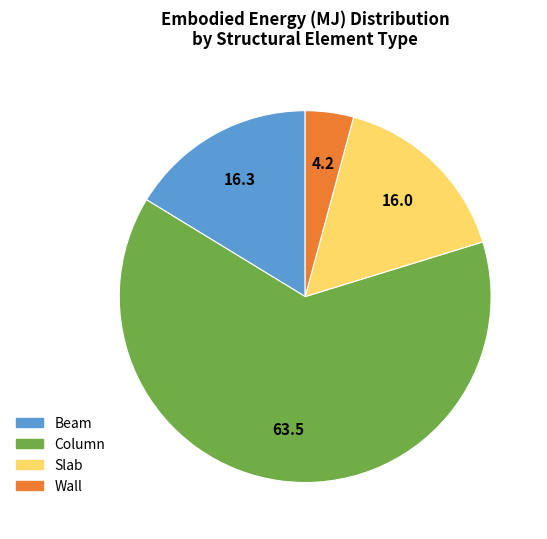

Combined, do Slab and Column account for over 50%?

Yes